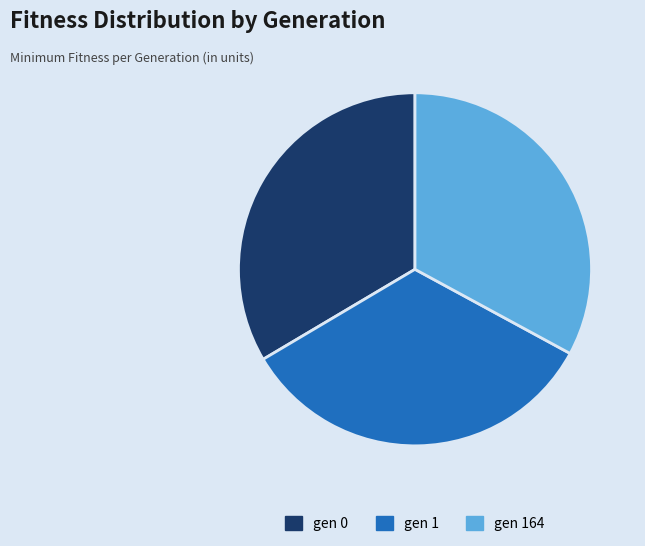

Is the sum of gen 164 and gen 1 greater than half?

Yes